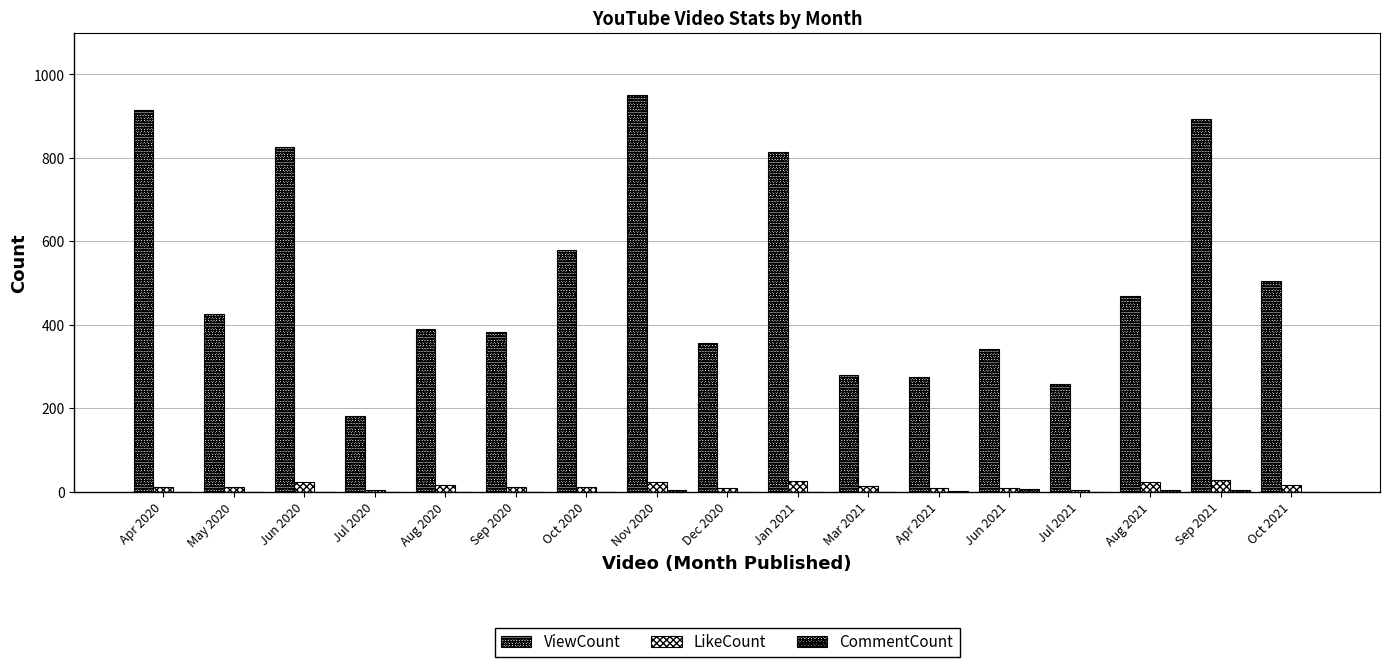

What is the difference between the maximum and minimum values in the CommentCount series?

6